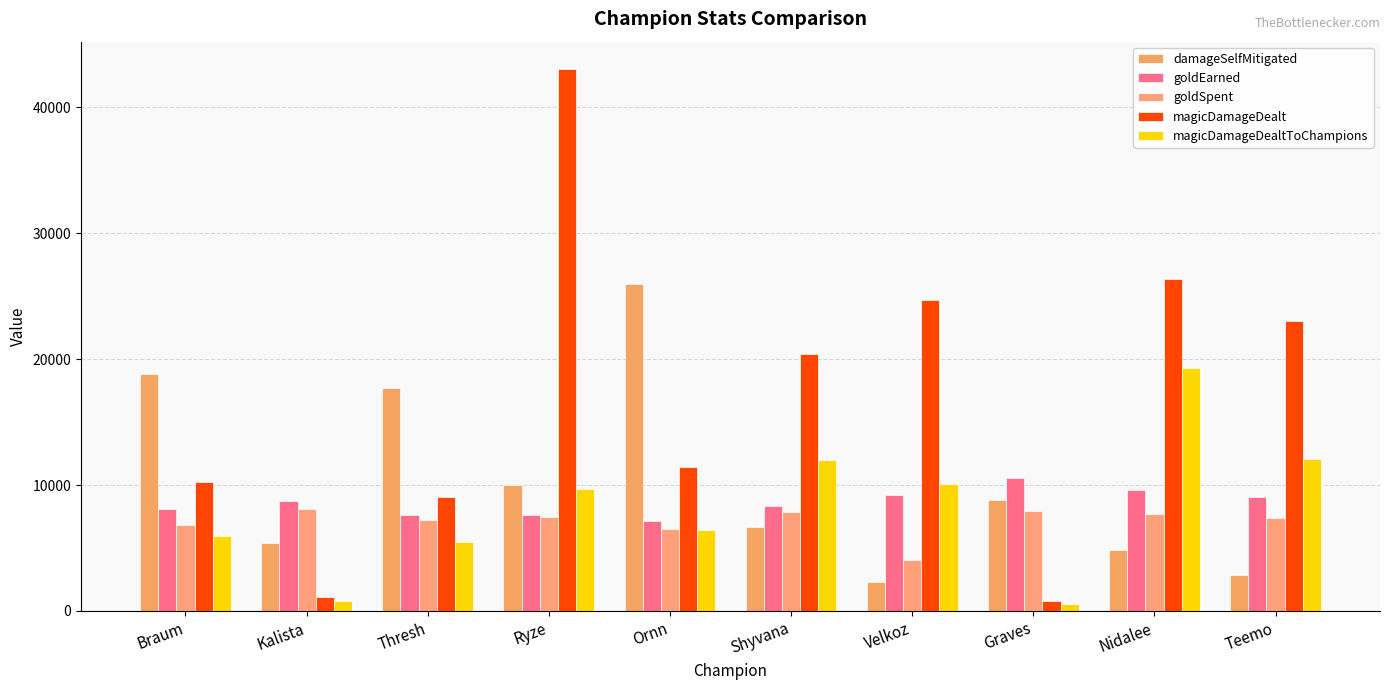

Where does the goldEarned series first go above 8731?

Velkoz